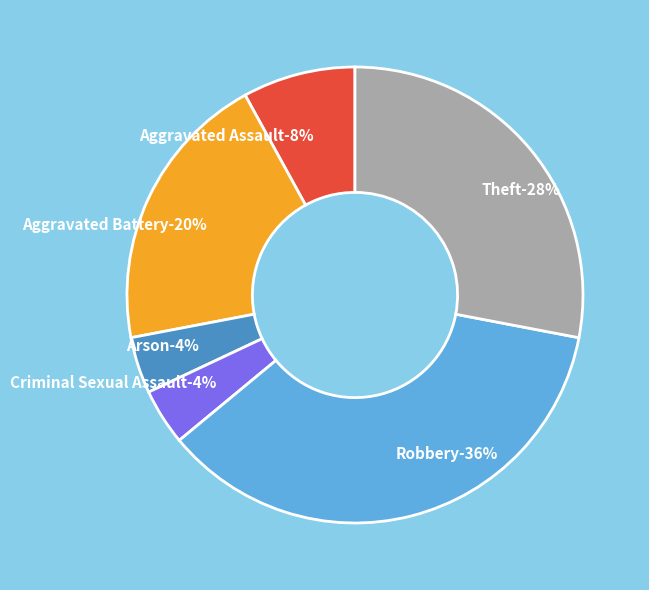

To the nearest percent, what portion does Robbery represent?

36%